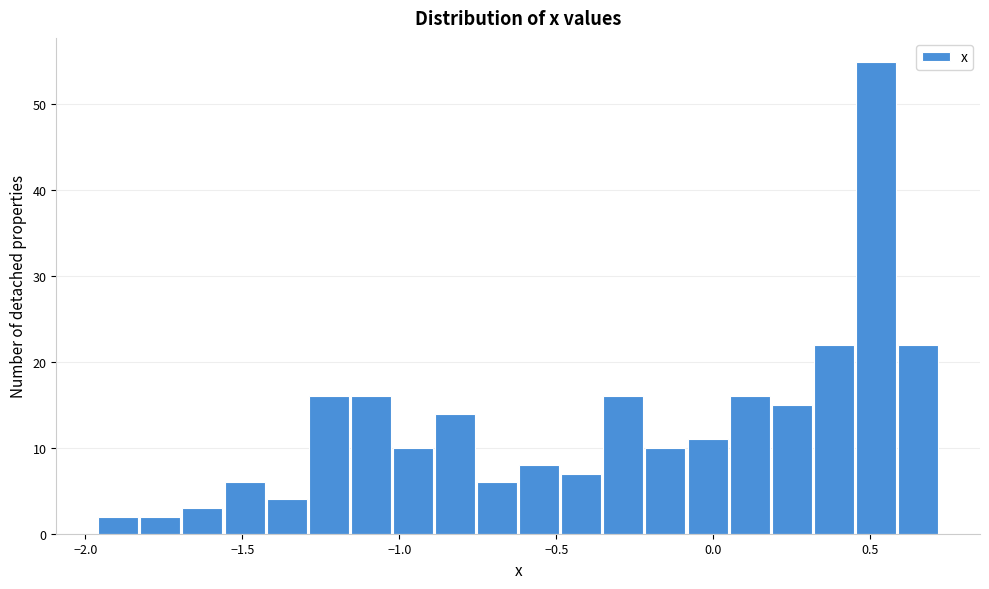

Read against the x-axis, roughly where is the centre of the tallest bar?

0.50